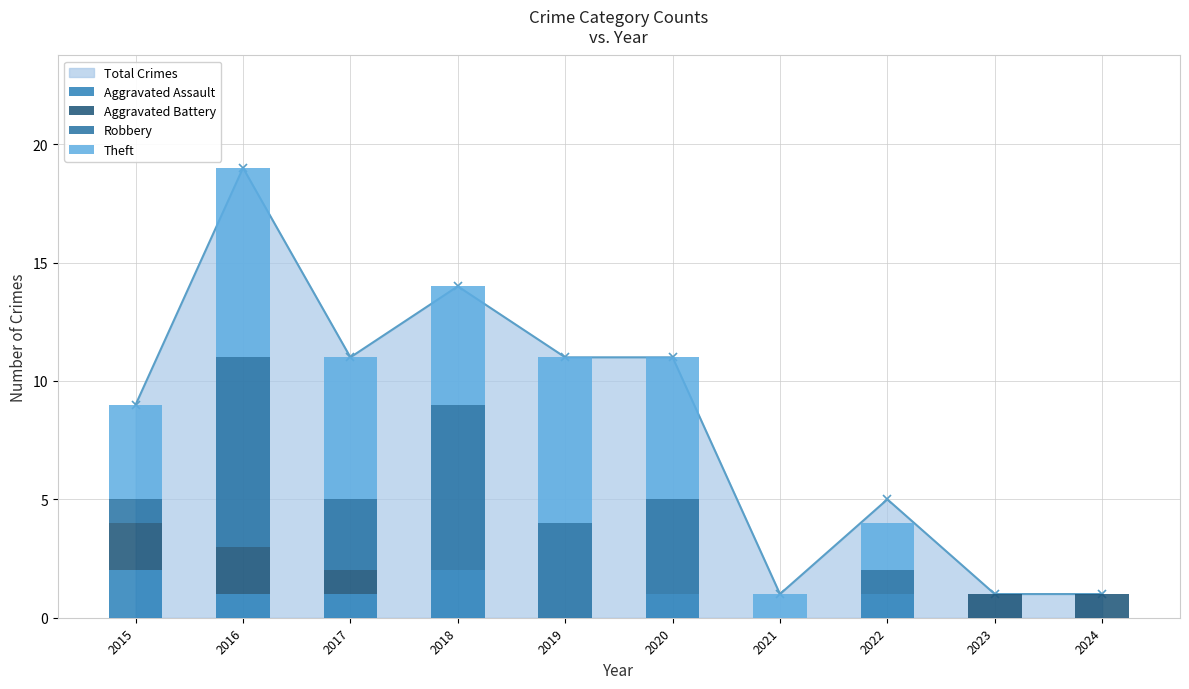

What is the difference between the highest and lowest values at 2022?

2